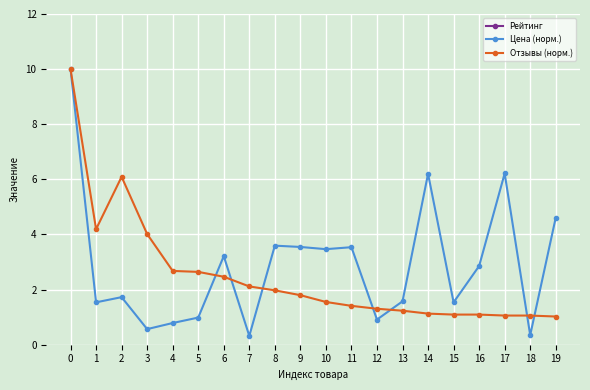

What is the total value across all series at 14?

32.3